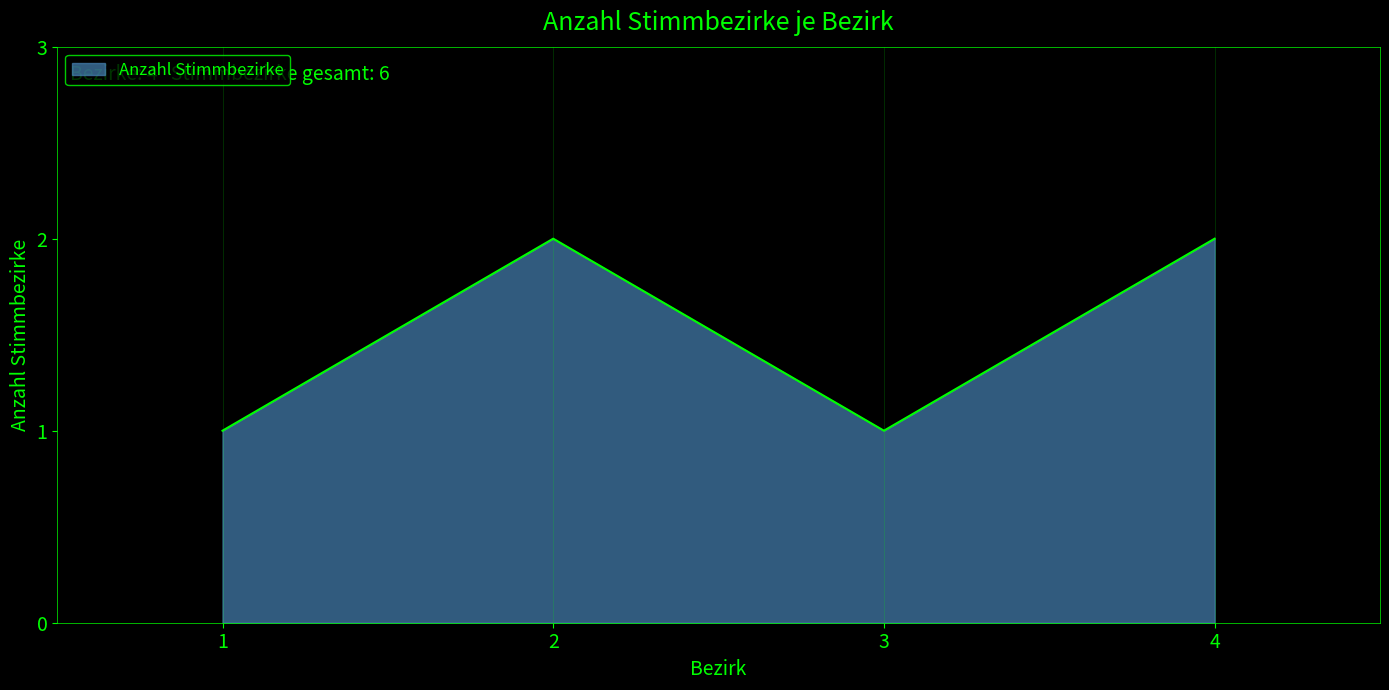

How many values are below 2?

2